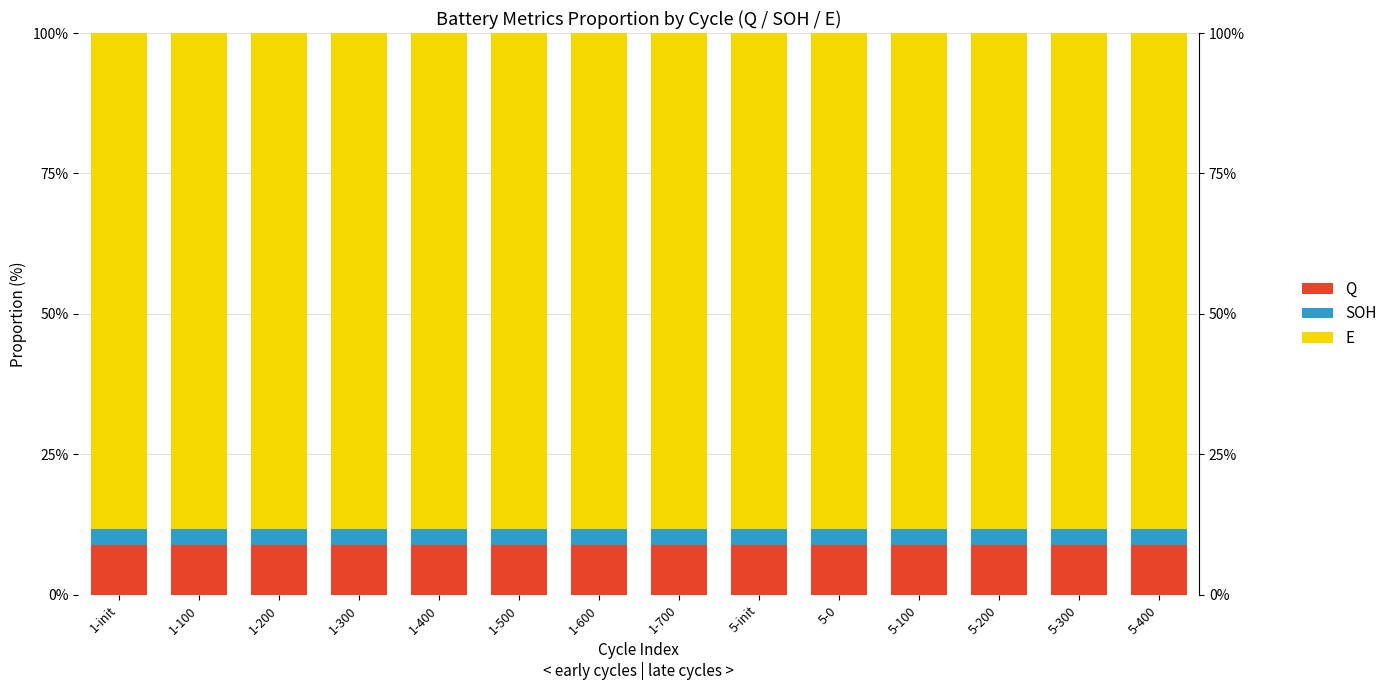

Rank the categories by Q value from highest to lowest.

5-400, 1-700, 1-200, 1-400, 1-300, 1-600, 5-100, 5-200, 1-500, 5-0, 5-init, 1-init, 5-300, 1-100